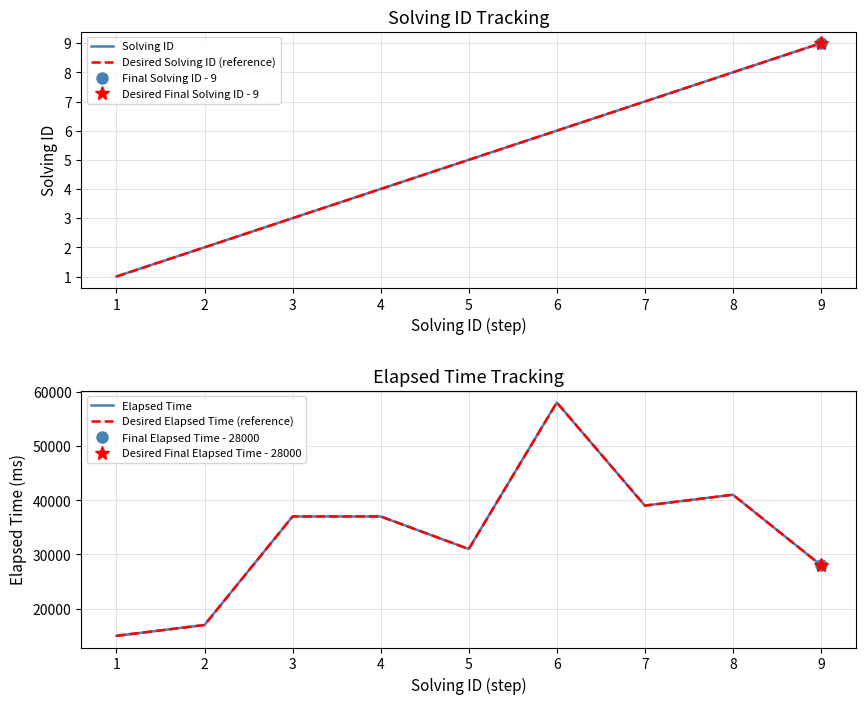

What is the average value of the Elapsed Time series?

33667